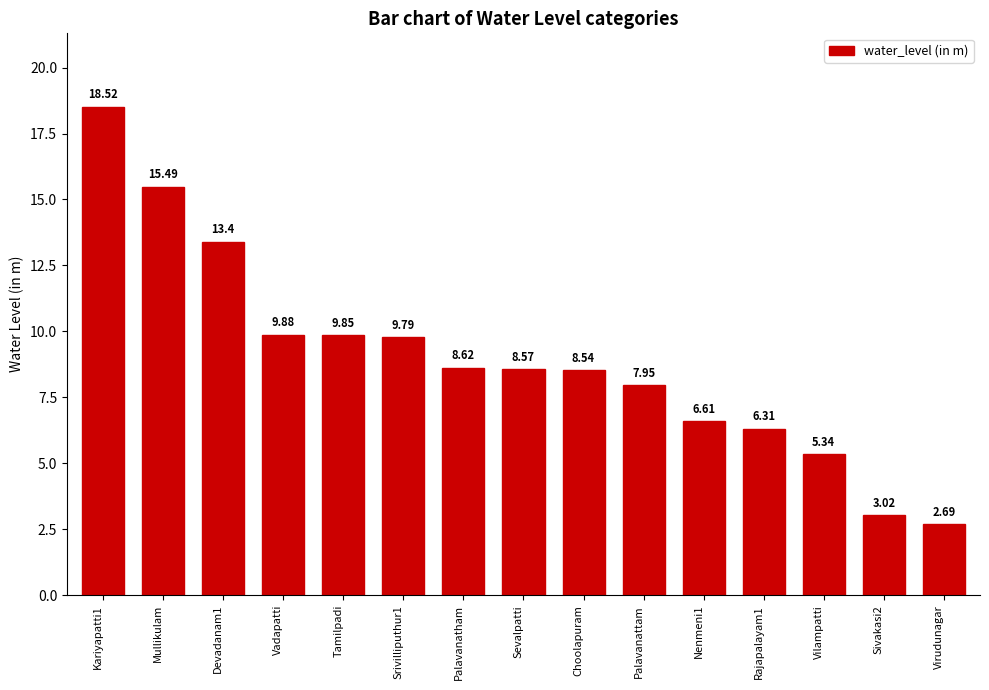

At which label does the data first exceed 8?

Kariyapatti1